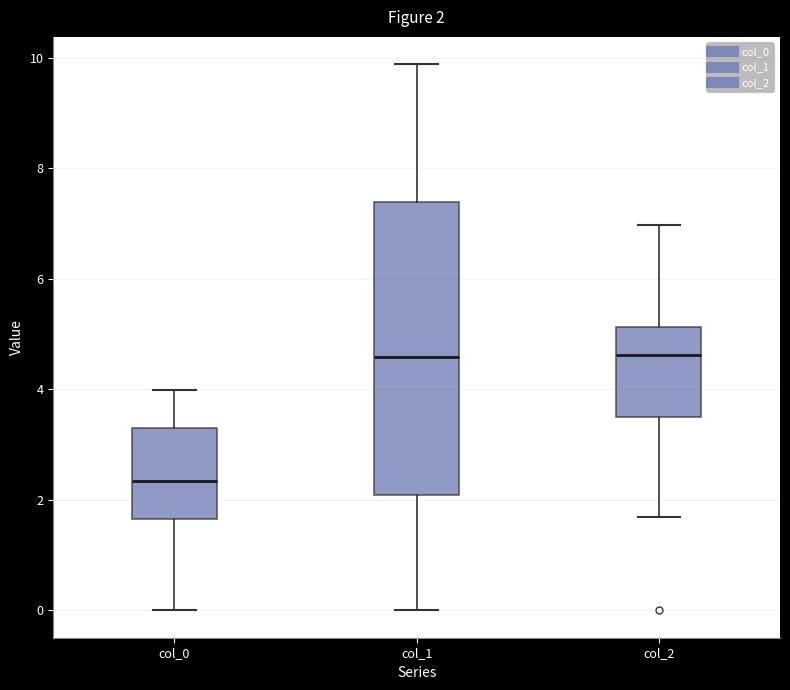

Which box has the lowest median line?

col_0